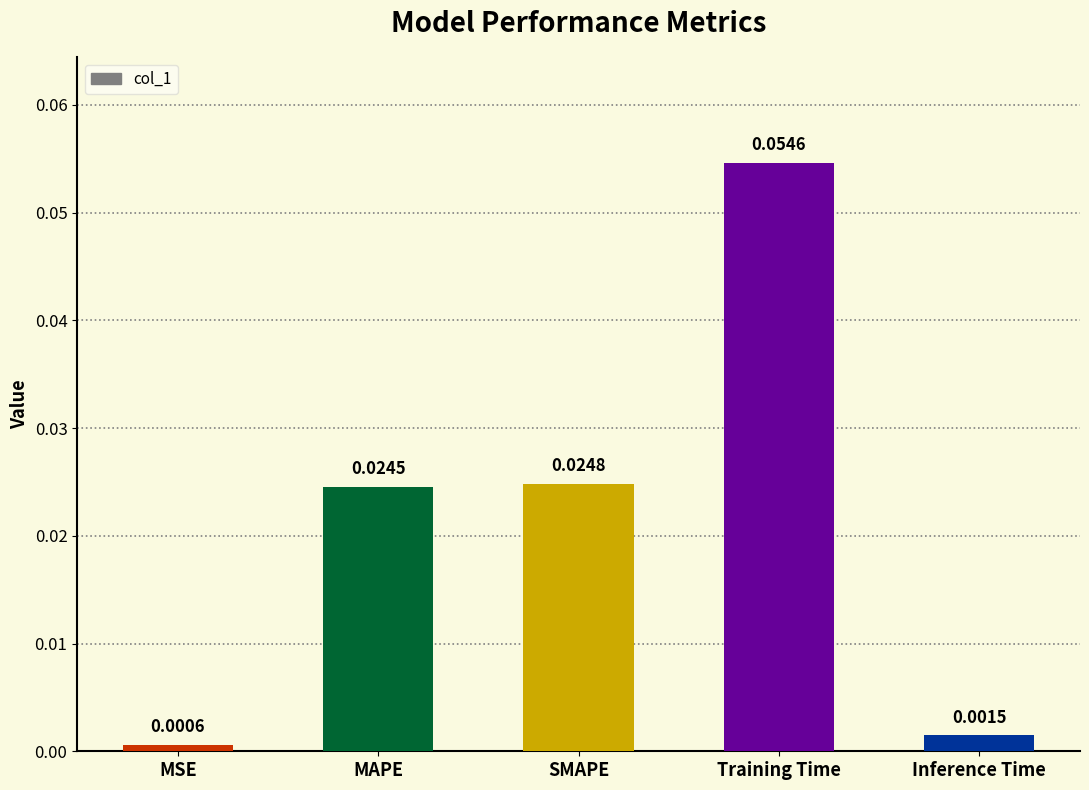

Rank the categories by value from lowest to highest.

MSE, Inference Time, MAPE, SMAPE, Training Time